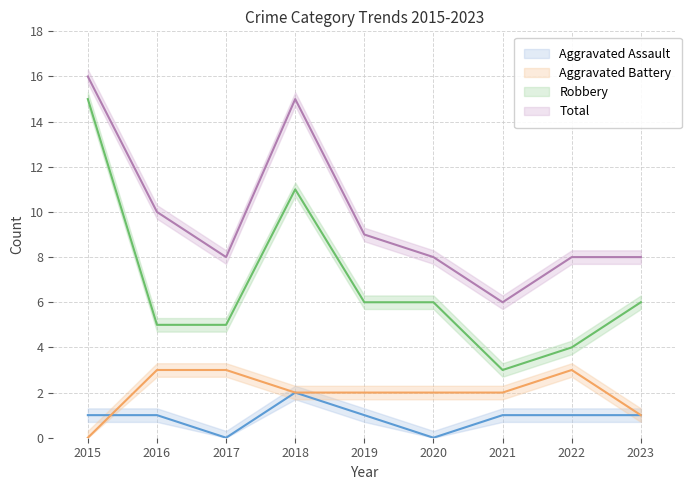

Reading left to right, extract all data points from this chart.

Aggravated Assault: 1	1	0	2	1	0	1	1	1
Aggravated Battery: 0	3	3	2	2	2	2	3	1
Robbery: 15	5	5	11	6	6	3	4	6
Total: 16	10	8	15	9	8	6	8	8